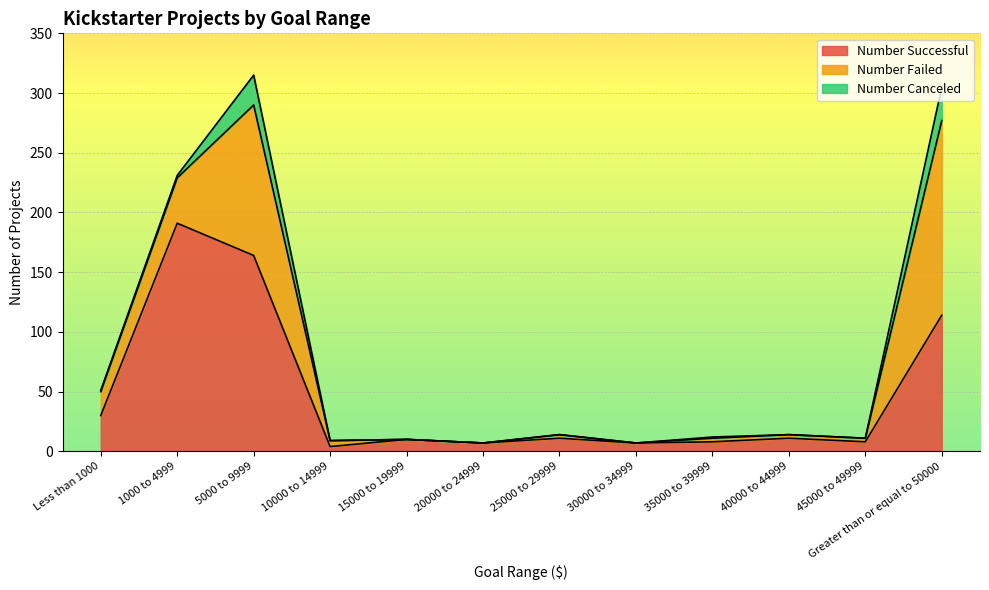

At which label is Number Canceled closest to 14?

5000 to 9999